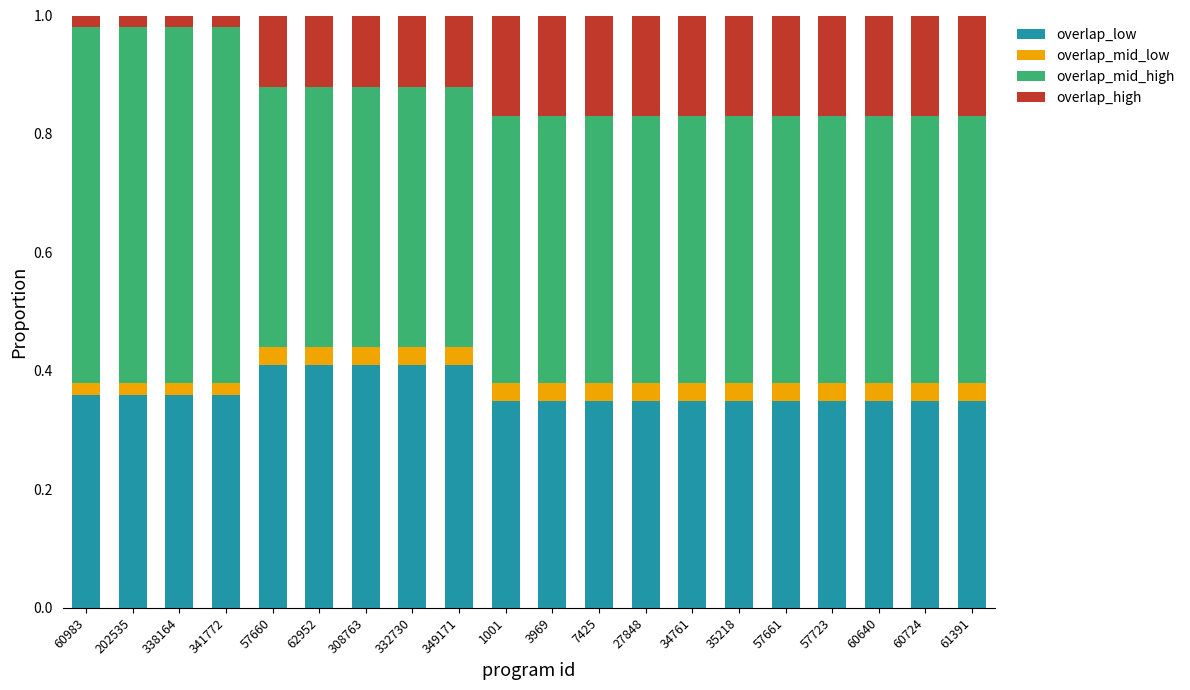

True or false: overlap_low has a value of 0.1 at 341772.

False